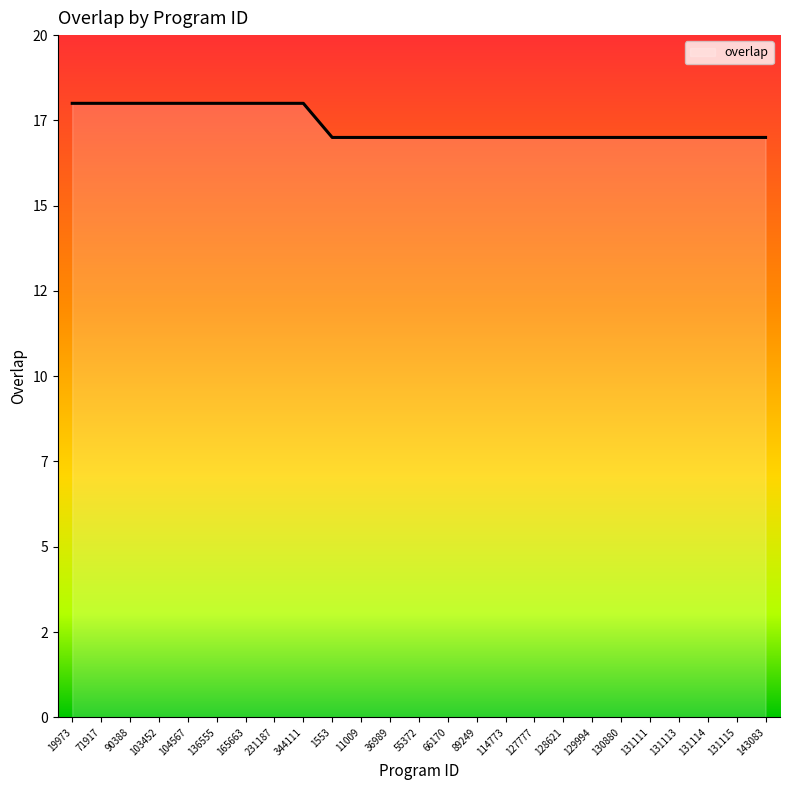

The chart shows a value of 7 at 344111. True or false?

False